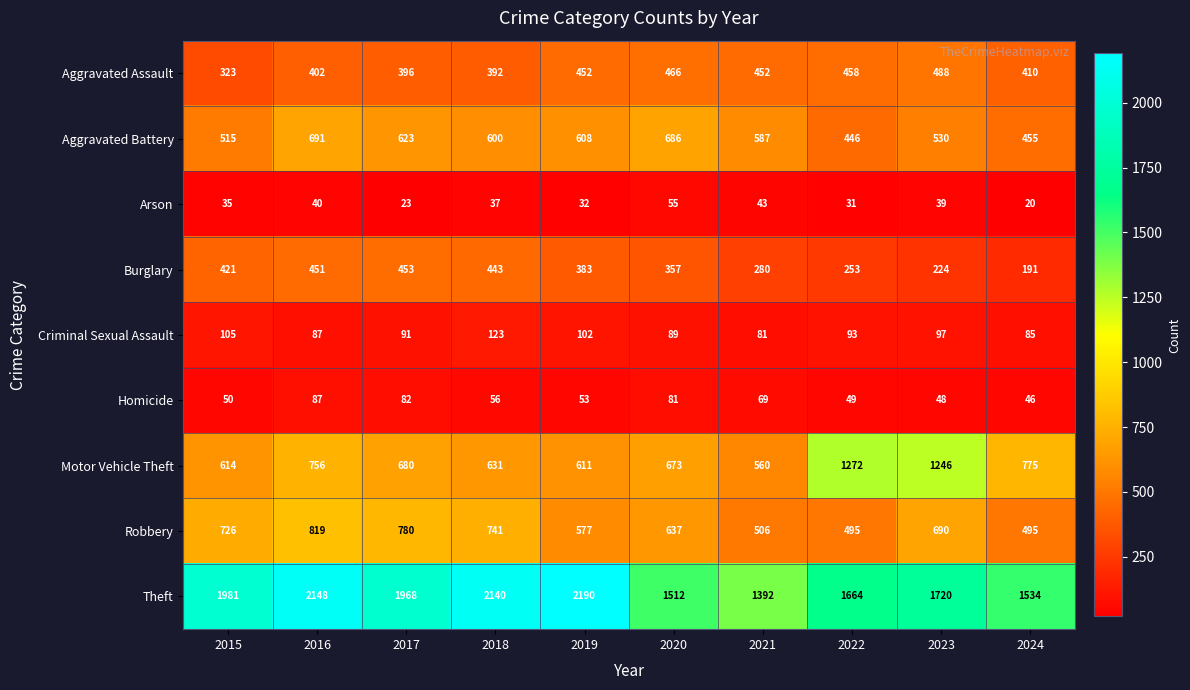

Rank the series at 2023 from lowest to highest value.

Arson, Homicide, Criminal Sexual Assault, Burglary, Aggravated Assault, Aggravated Battery, Robbery, Motor Vehicle Theft, Theft